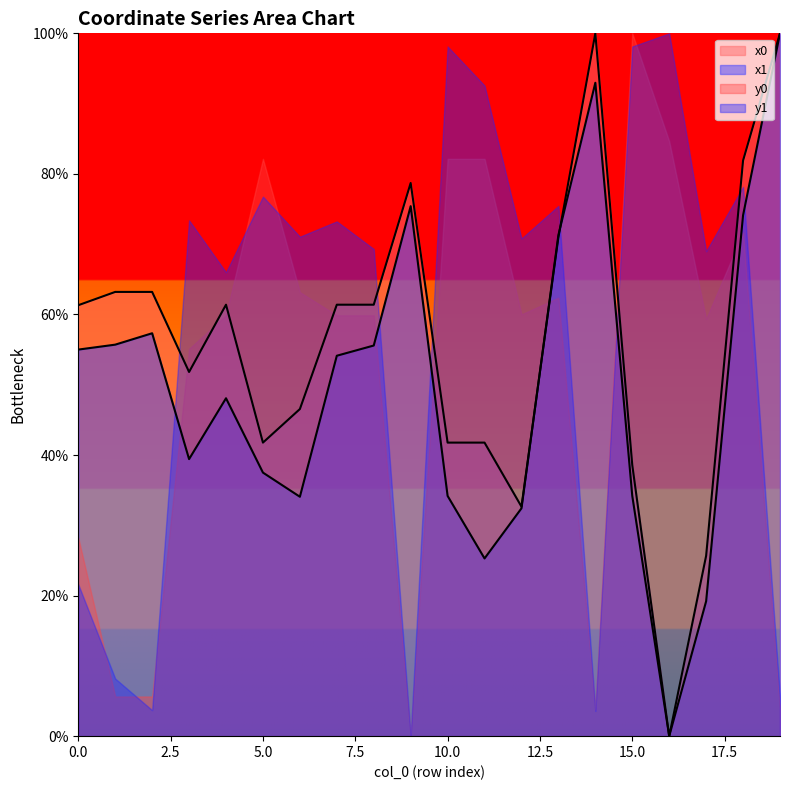

How many categories are shown in the chart?

20